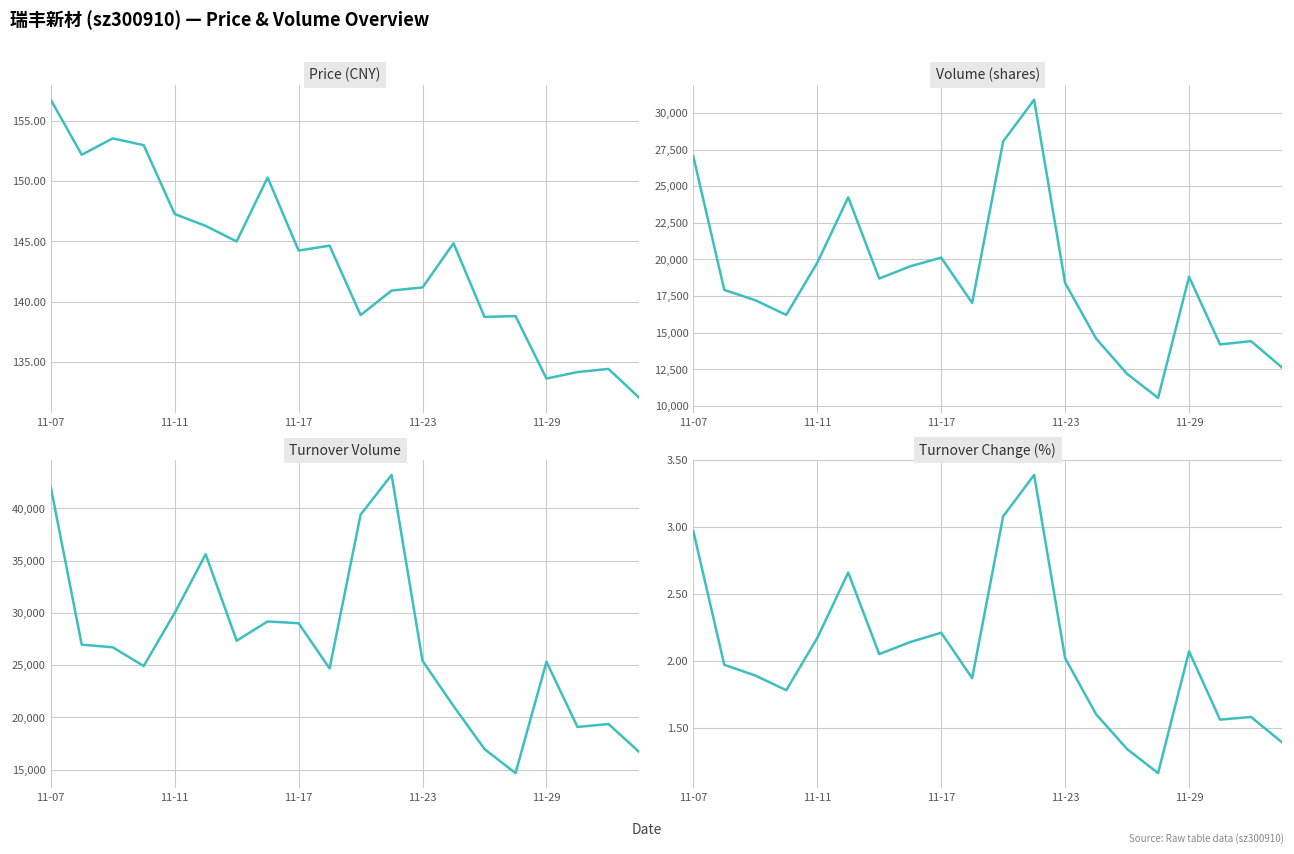

Is this an area chart (filled region under the line)?

No